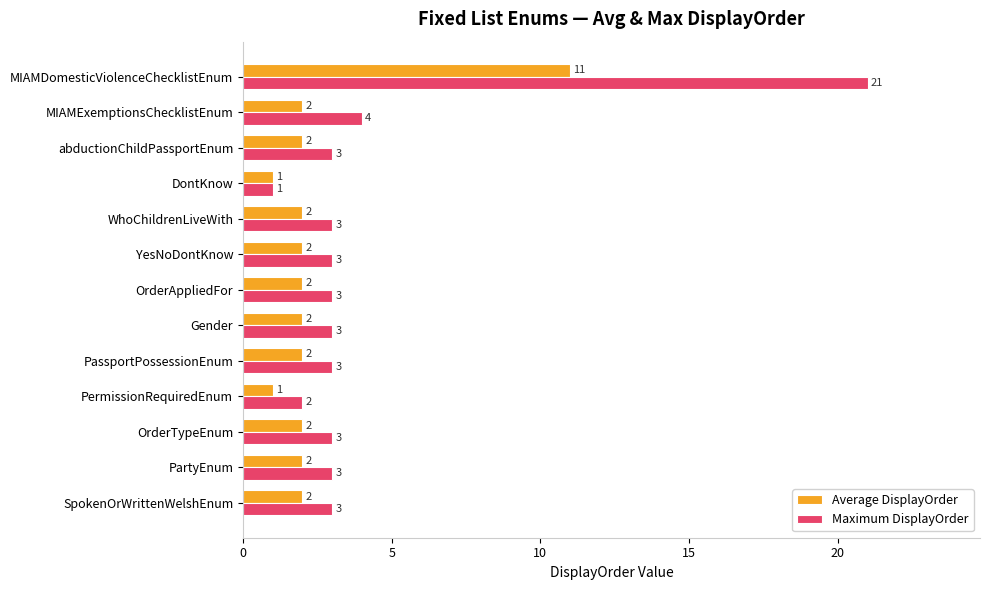

What is the highest value of the Average DisplayOrder series?

11